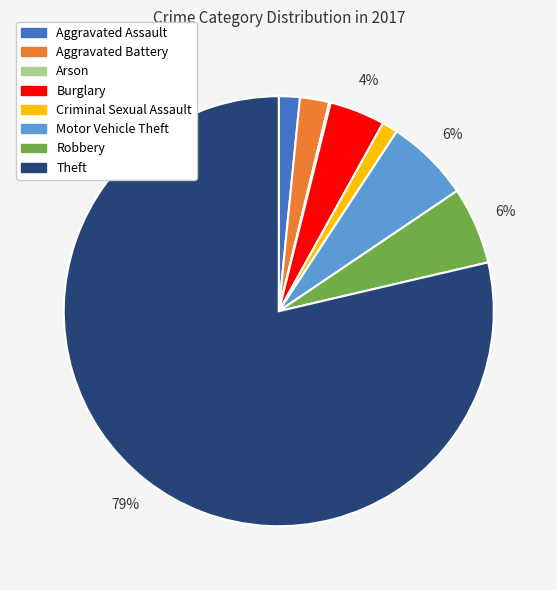

Does any single category account for the majority?

Yes